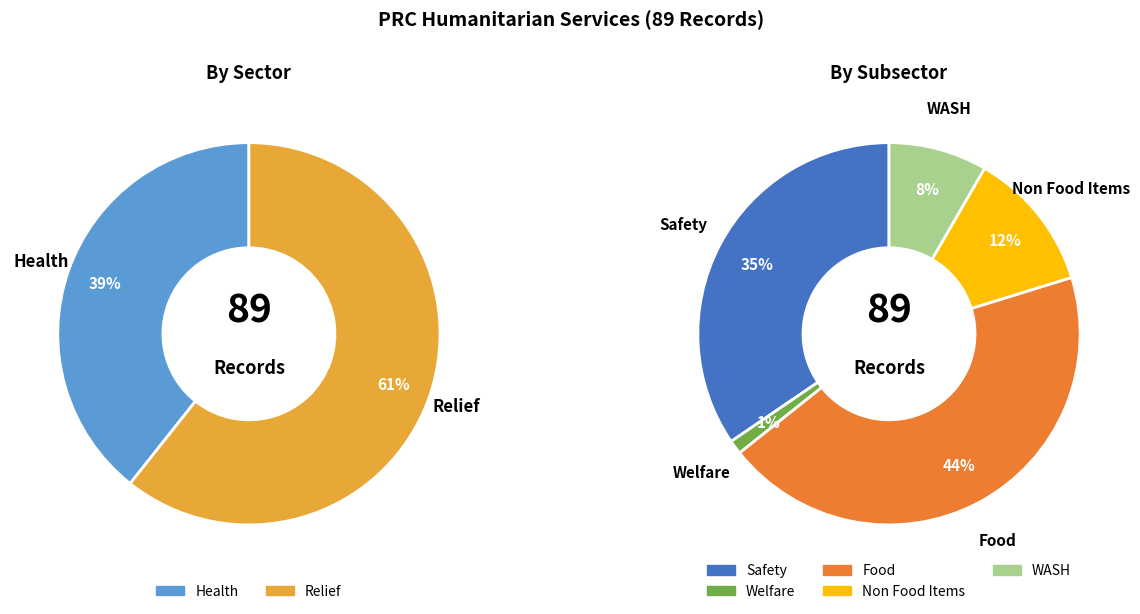

Which slice is the smallest?

Health